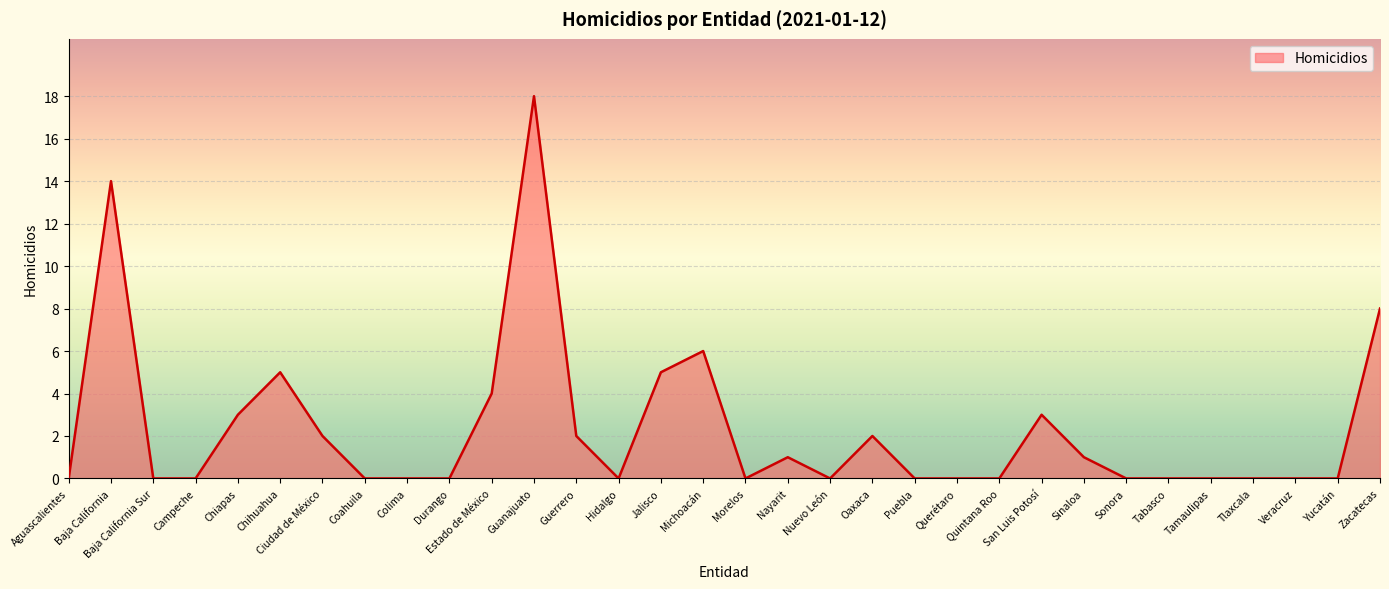

What position from the left is Jalisco?

15